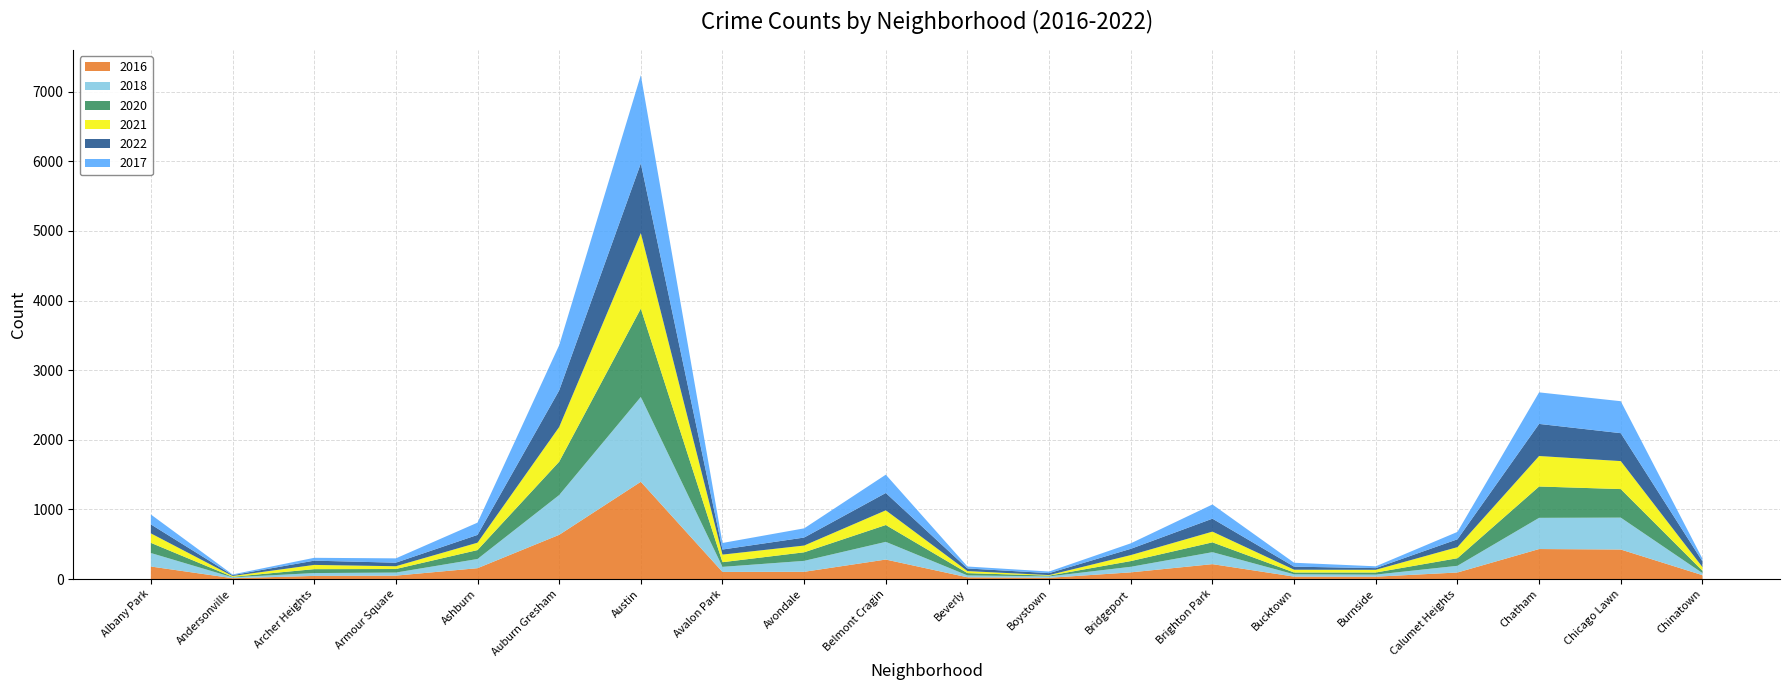

Reading left to right, transcribe all the data shown in this chart.

2022: Albany Park=129	Andersonville=12	Archer Heights=61	Armour Square=51	Ashburn=112	Auburn Gresham=526	Austin=1001	Avalon Park=73	Avondale=115	Belmont Cragin=249	Beverly=38	Boystown=28	Bridgeport=90	Brighton Park=186	Bucktown=44	Burnside=24	Calumet Heights=113	Chatham=461	Chicago Lawn=401	Chinatown=83
2018: Albany Park=194	Andersonville=13	Archer Heights=41	Armour Square=44	Ashburn=132	Auburn Gresham=571	Austin=1218	Avalon Park=73	Avondale=157	Belmont Cragin=254	Beverly=27	Boystown=20	Bridgeport=80	Brighton Park=172	Bucktown=33	Burnside=30	Calumet Heights=96	Chatham=448	Chicago Lawn=458	Chinatown=30
2016: Albany Park=180	Andersonville=12	Archer Heights=45	Armour Square=49	Ashburn=156	Auburn Gresham=635	Austin=1397	Avalon Park=102	Avondale=104	Belmont Cragin=280	Beverly=25	Boystown=18	Bridgeport=96	Brighton Park=214	Bucktown=35	Burnside=34	Calumet Heights=94	Chatham=431	Chicago Lawn=424	Chinatown=56
2017: Albany Park=142	Andersonville=10	Archer Heights=41	Armour Square=62	Ashburn=176	Auburn Gresham=649	Austin=1268	Avalon Park=94	Avondale=132	Belmont Cragin=263	Beverly=28	Boystown=23	Bridgeport=79	Brighton Park=204	Bucktown=56	Burnside=26	Calumet Heights=106	Chatham=453	Chicago Lawn=459	Chinatown=38
2020: Albany Park=146	Andersonville=7	Archer Heights=56	Armour Square=51	Ashburn=128	Auburn Gresham=479	Austin=1269	Avalon Park=67	Avondale=123	Belmont Cragin=242	Beverly=33	Boystown=11	Bridgeport=82	Brighton Park=141	Bucktown=26	Burnside=30	Calumet Heights=109	Chatham=450	Chicago Lawn=410	Chinatown=34
2021: Albany Park=136	Andersonville=12	Archer Heights=61	Armour Square=40	Ashburn=106	Auburn Gresham=498	Austin=1084	Avalon Park=109	Avondale=97	Belmont Cragin=211	Beverly=29	Boystown=8	Bridgeport=86	Brighton Park=154	Bucktown=40	Burnside=39	Calumet Heights=159	Chatham=438	Chicago Lawn=402	Chinatown=52